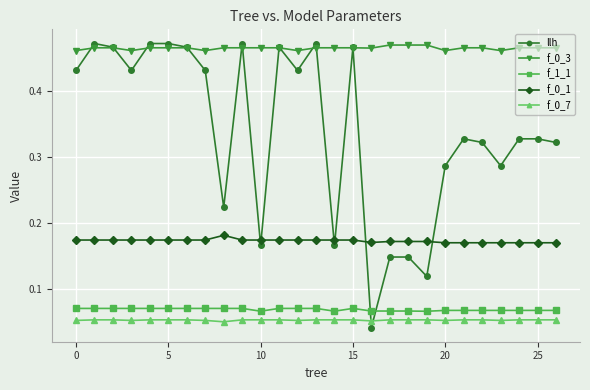

How many distinct data groups are displayed?

5